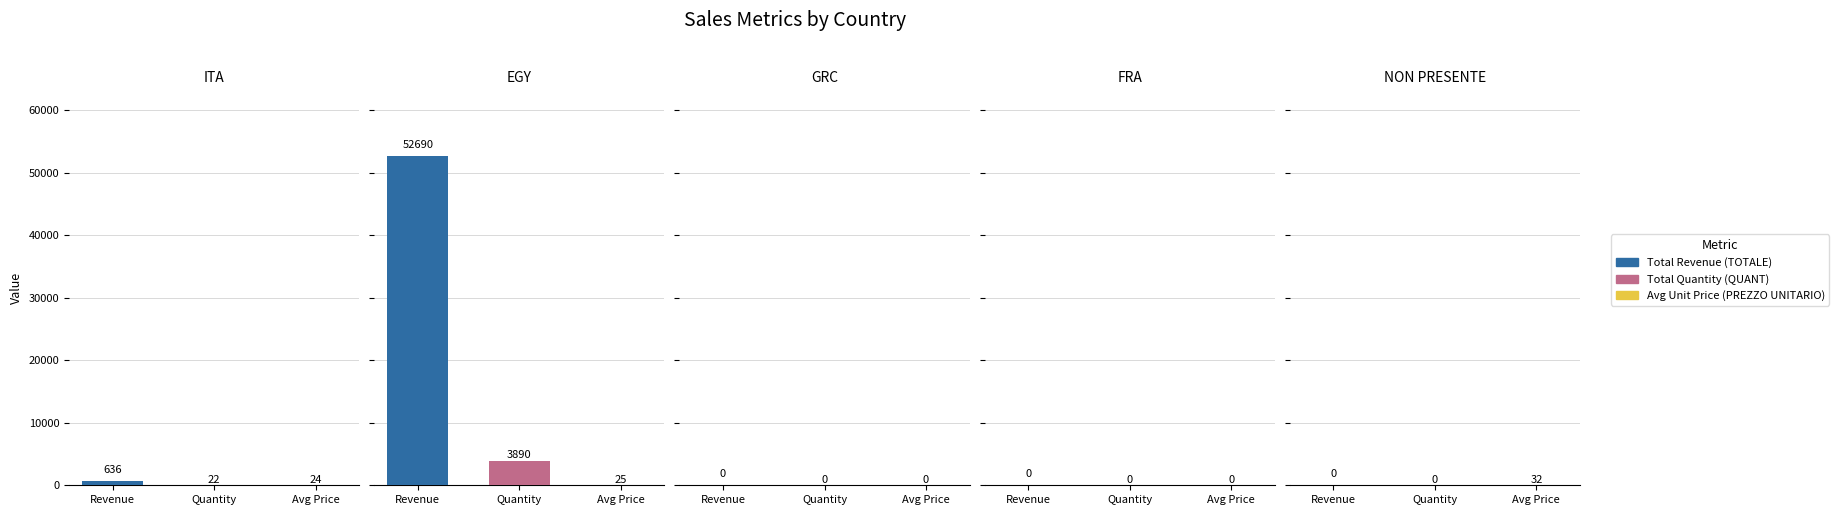

Is the value of Avg Unit Price (PREZZO UNITARIO) at 0 greater than the value of Total Quantity (QUANT) at 1?

No